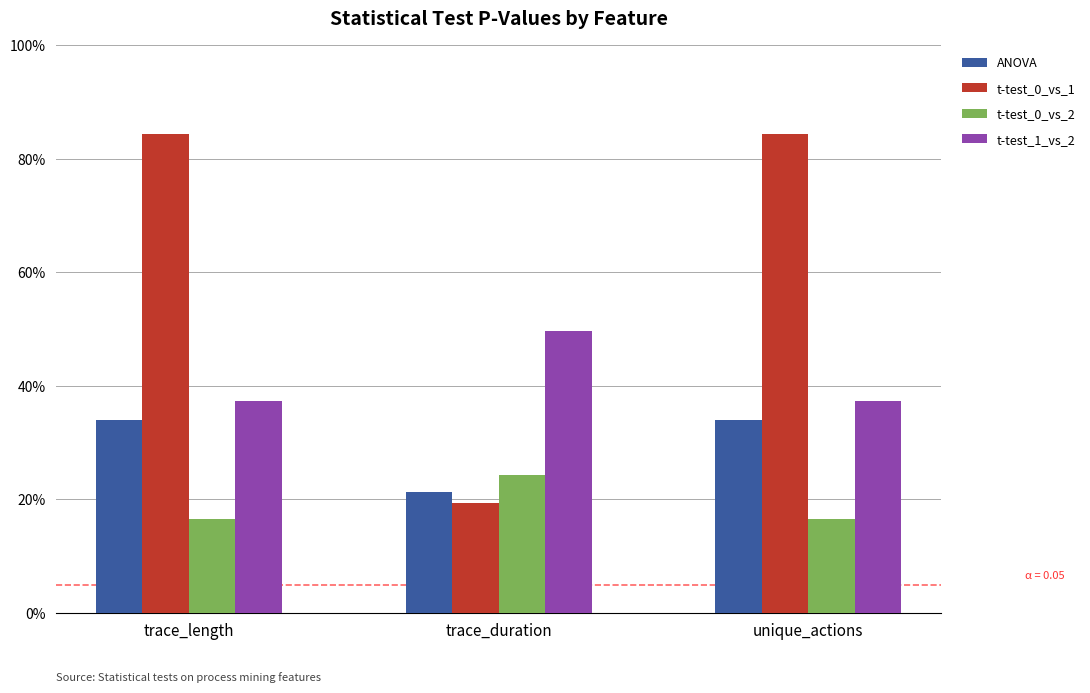

Which category has the lowest value in the t-test_0_vs_1 series?

trace_duration